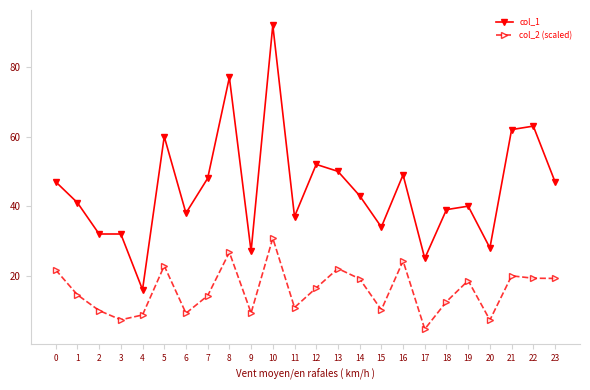

Is the value of col_2 (scaled) at 0 greater than the value of col_1 at 0?

No